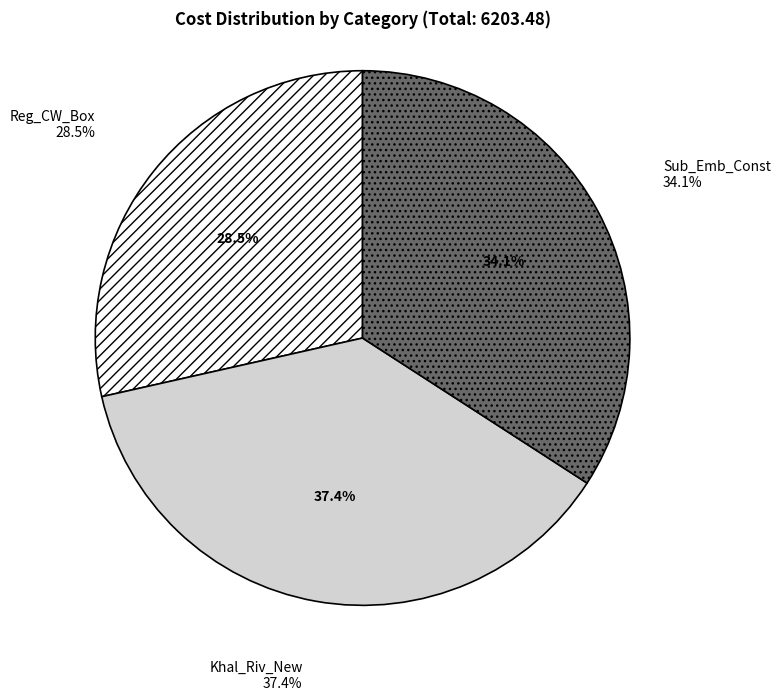

The Reg_CW_Box slice represents 17% of the pie. True or false?

False